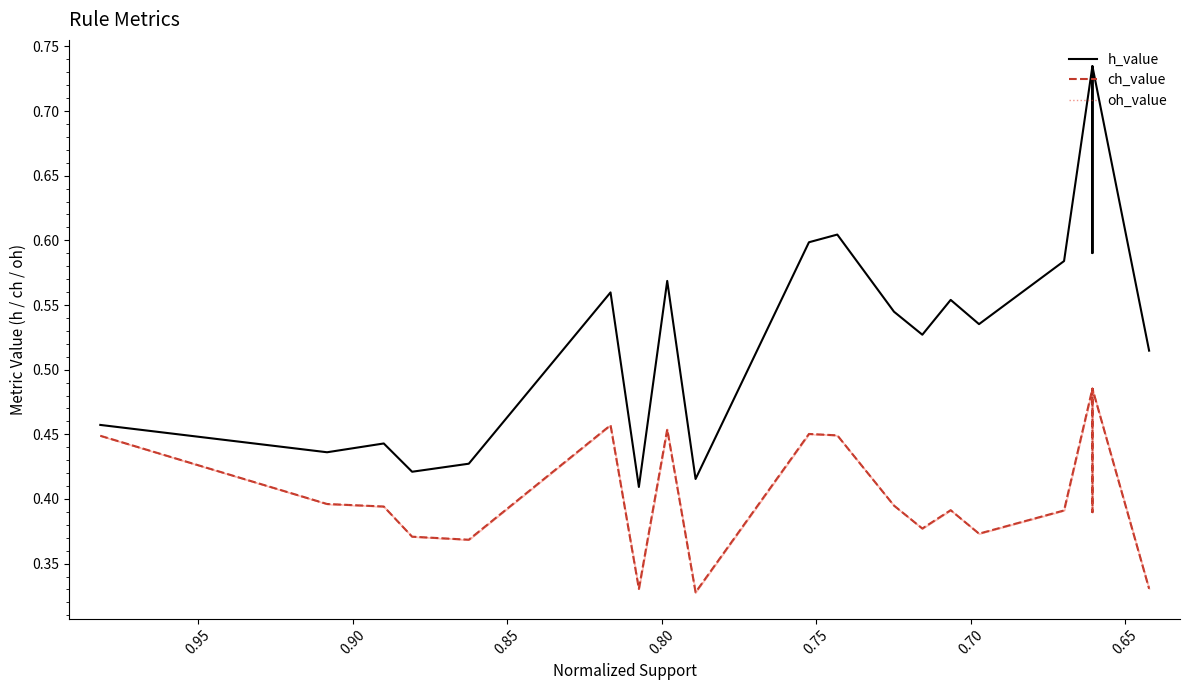

In oh_value, how many points are higher than both neighbors (excluding endpoints)?

6